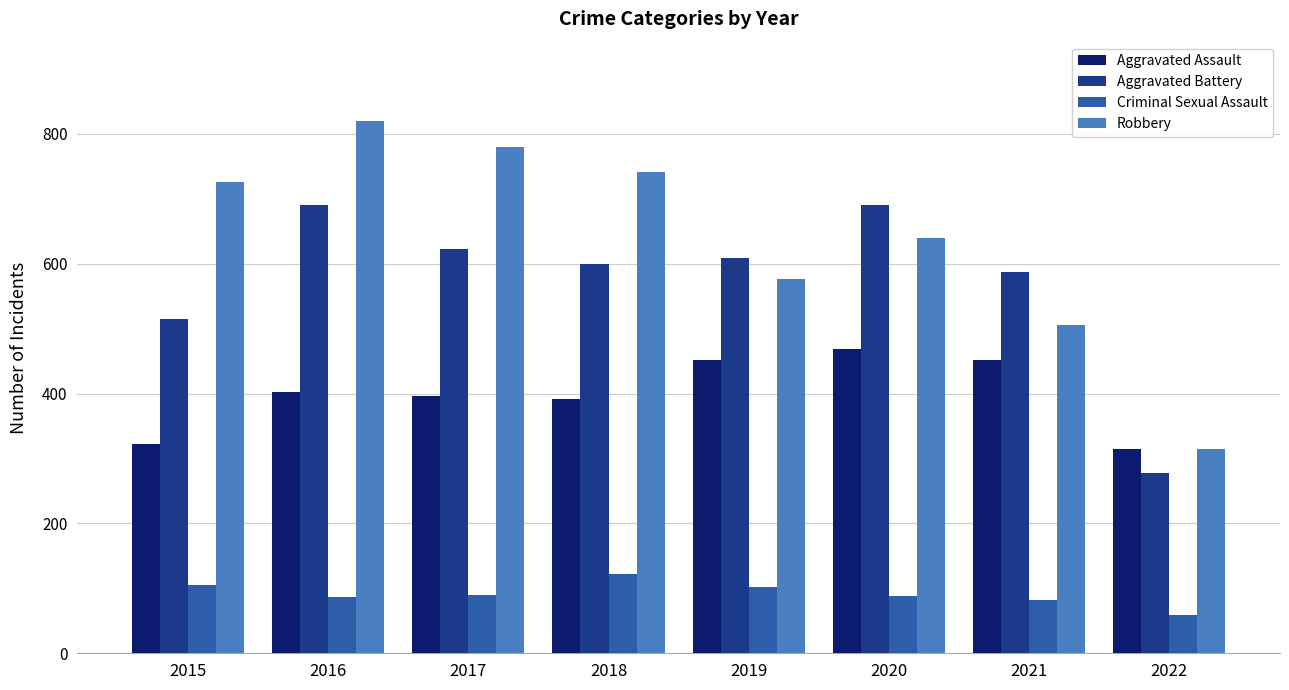

What are all the series names shown in the legend?

Aggravated Assault, Aggravated Battery, Criminal Sexual Assault, Robbery